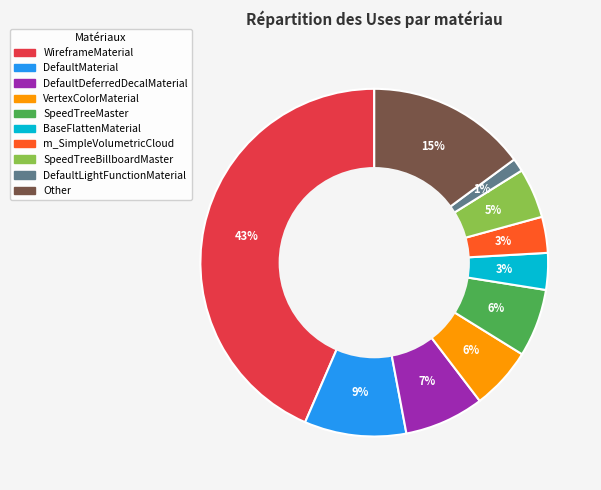

To the nearest percent, what portion does VertexColorMaterial represent?

6%